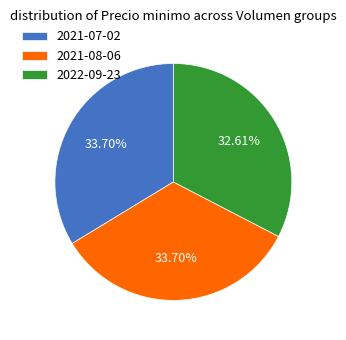

Do 2021-08-06 and 2021-07-02 together represent more than half of the pie?

Yes